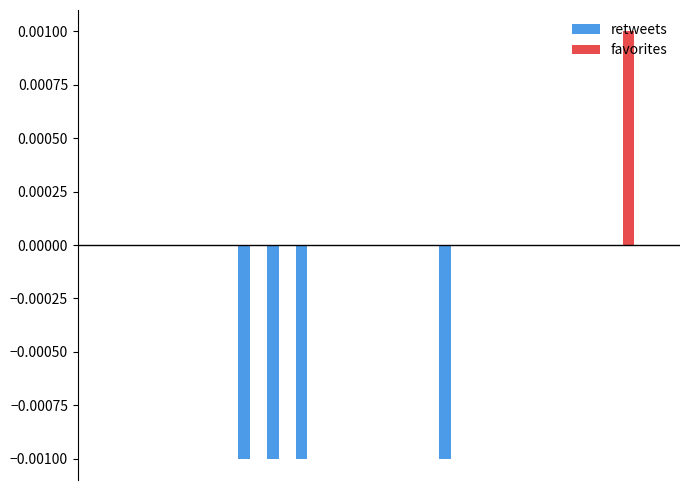

Which series has the largest total across all categories?

favorites